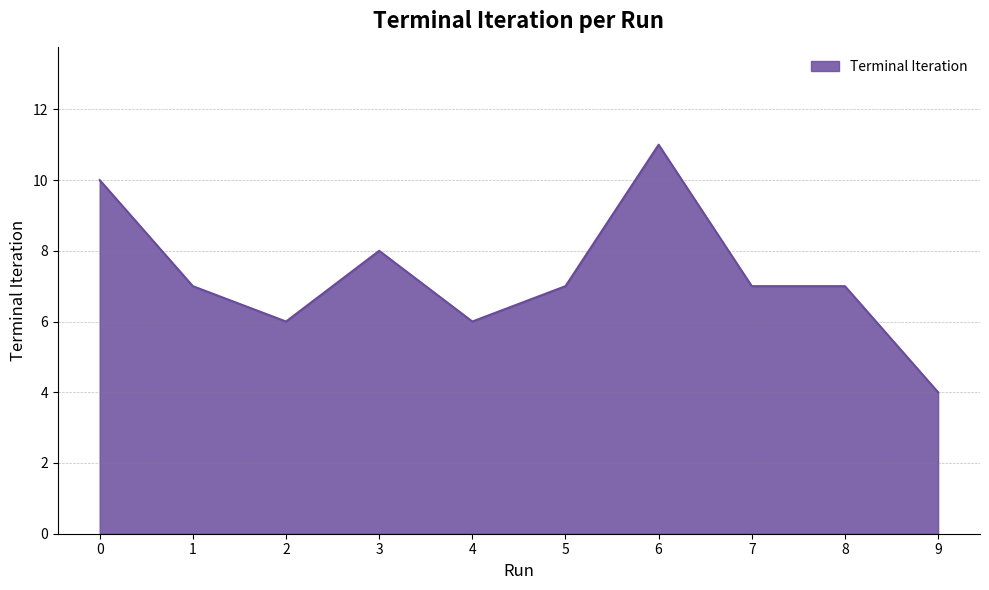

Reading left to right, list all the values displayed in this chart.

10	7	6	8	6	7	11	7	7	4